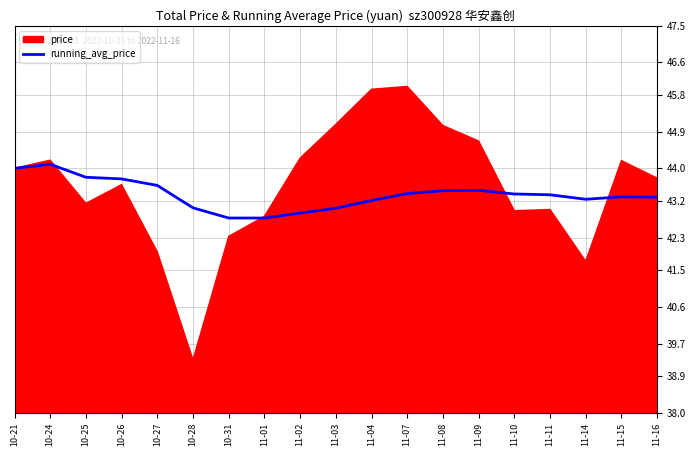

The running_avg_price series shows 43.4 at 11-11. True or false?

True